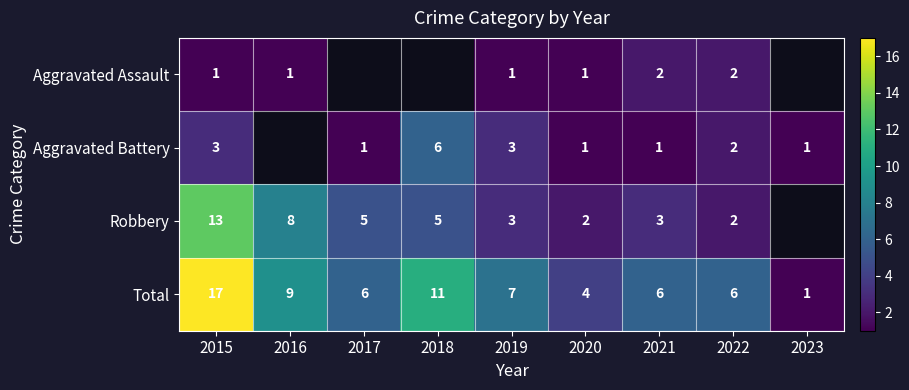

What is the difference between the maximum and minimum values in the Total series?

16